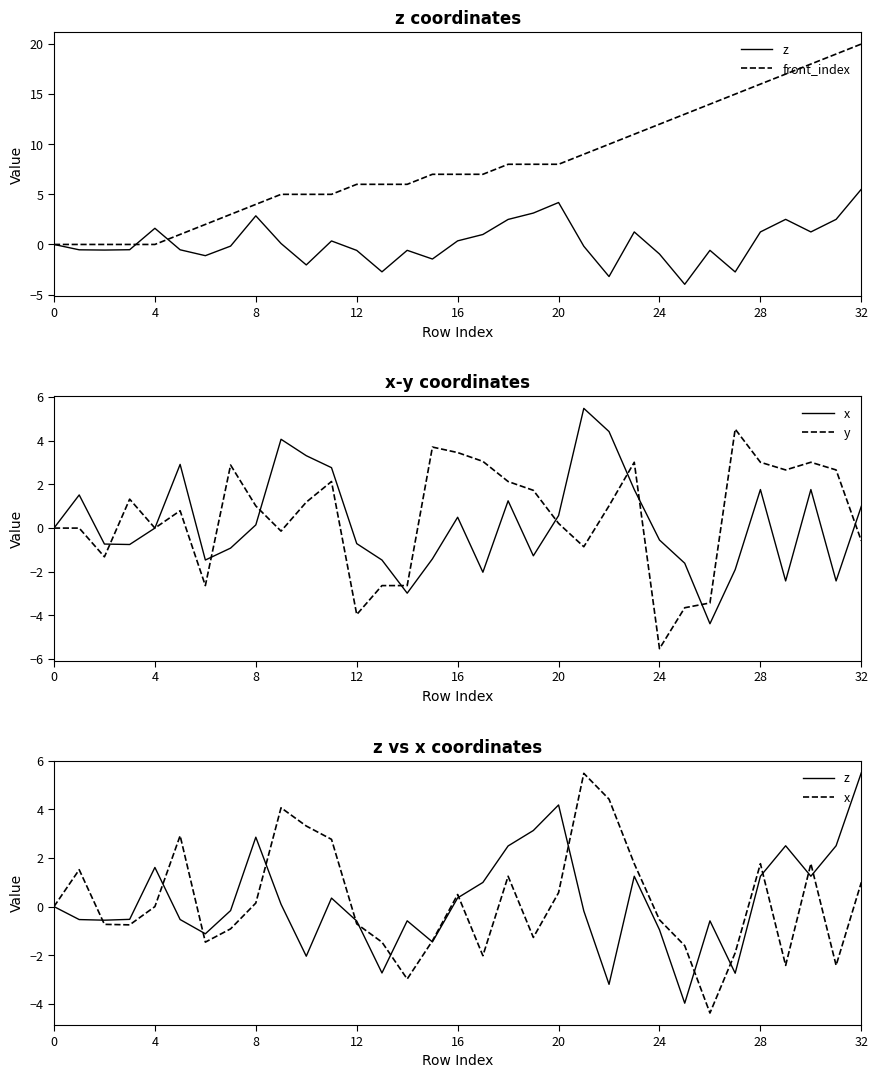

Which series changed the most between 8 and 20?

front_index